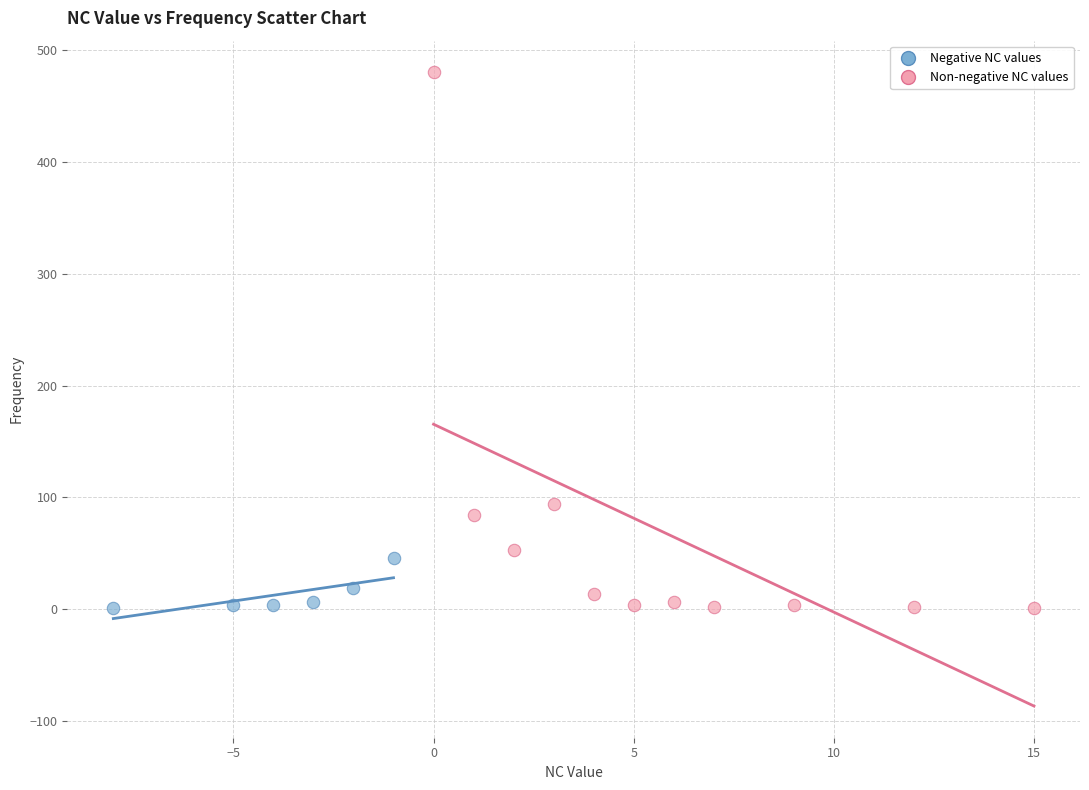

Which series contains the highest Y value?

Non-negative NC values